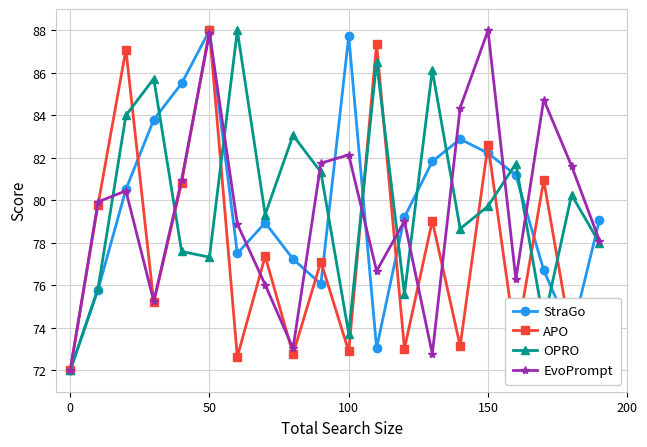

True or false: OPRO and APO cross at least once.

True